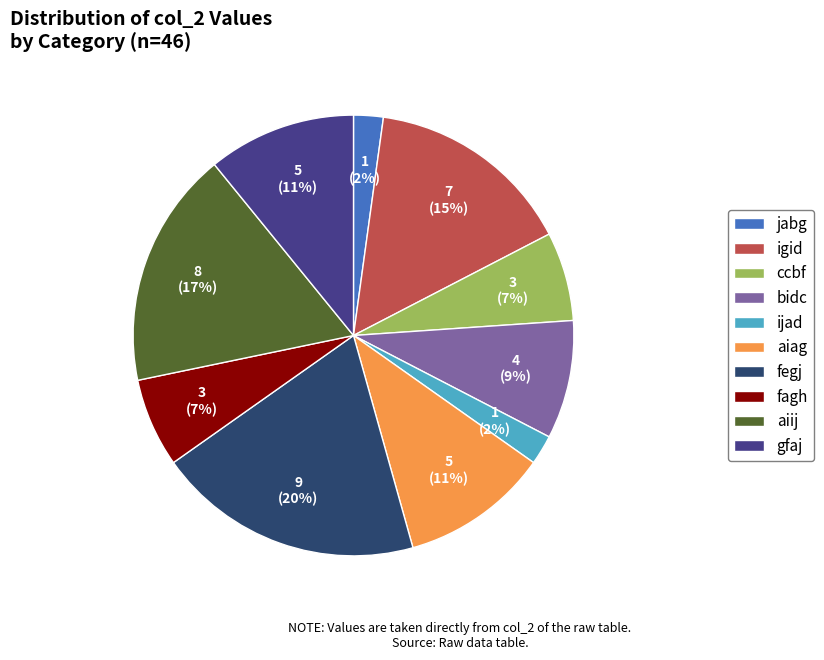

Combined, do gfaj and fegj account for over 50%?

No